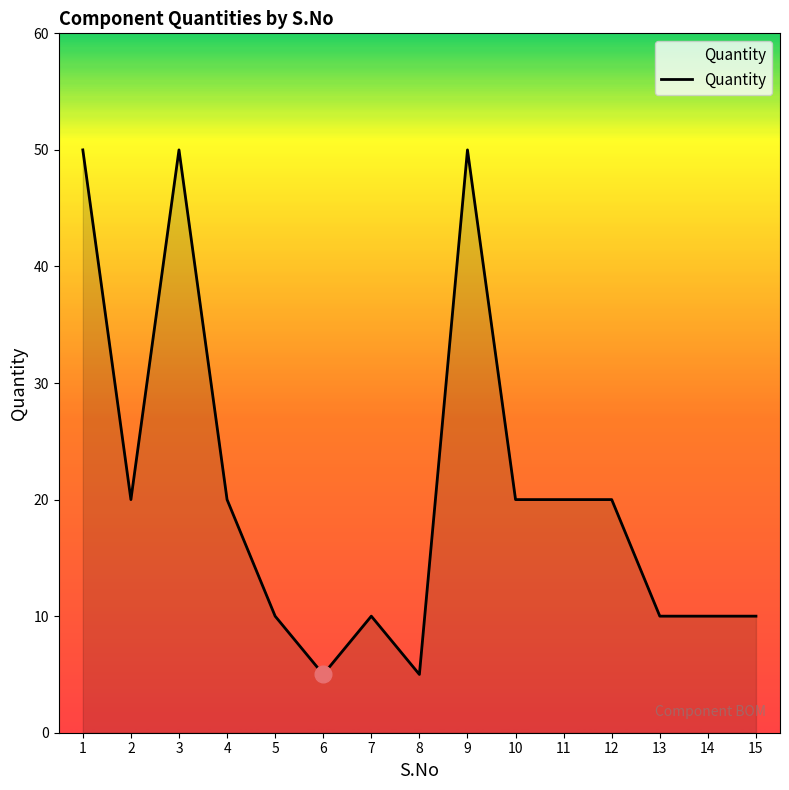

What value does the data have at 11, to the nearest 5?

20